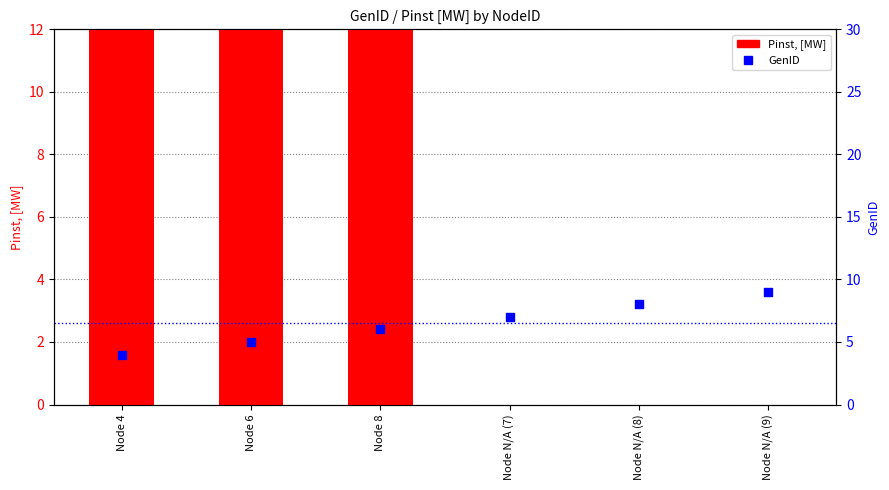

Is the value of GenID at Node 8 greater than the value of Pinst, [MW] at Node N/A (7)?

Yes